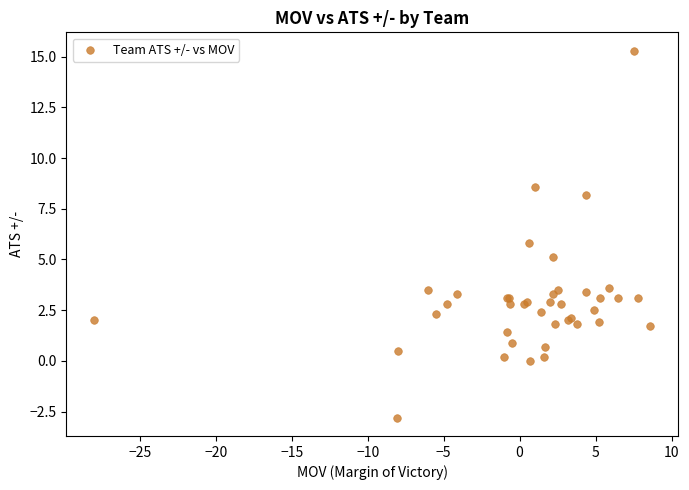

What Y value in the scatter plot is closest to 6?

5.8